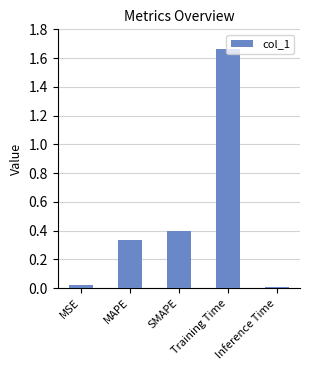

True or false: the data shows 0.2 at MAPE.

False